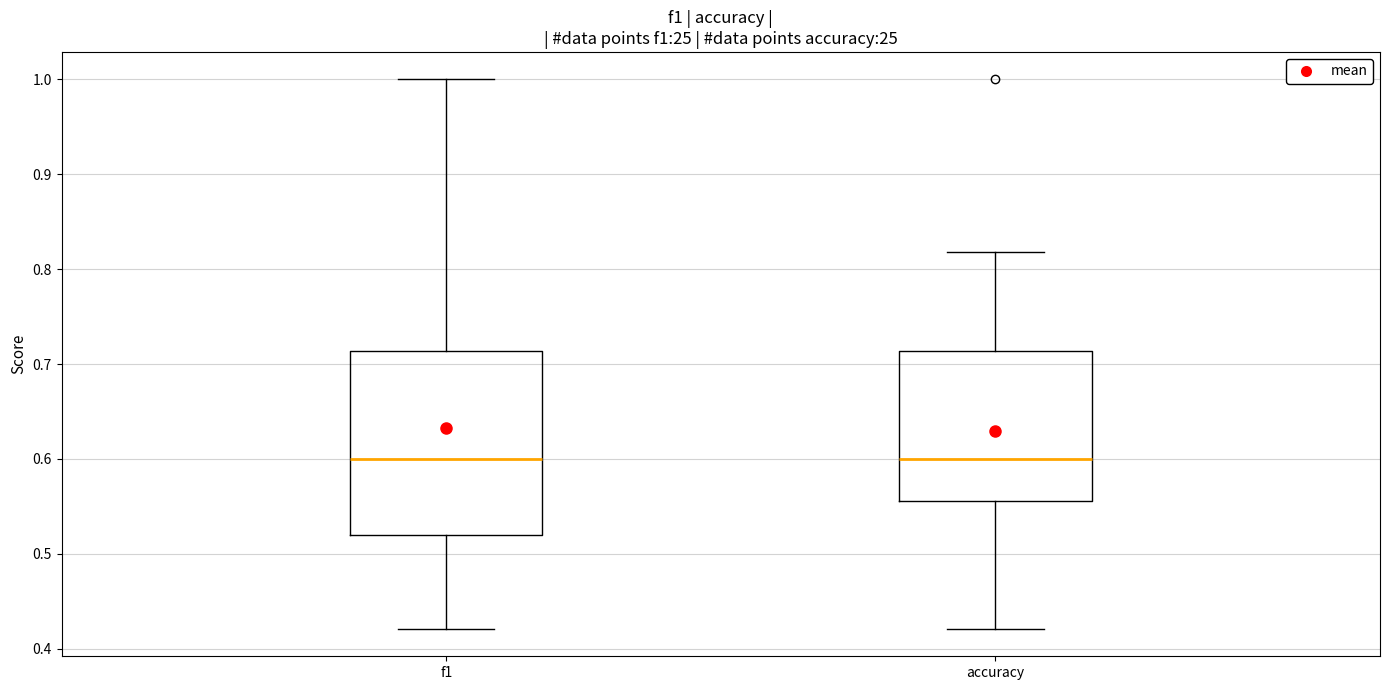

Reading left to right, read every box against the y-axis: the position of its median line, the range the box covers, and the ends of its whiskers. The values are not printed on the chart, so give them approximately, as read against the axis.

f1: median 0.60, box 0.52 to 0.71, whiskers 0.42 to 1.00
accuracy: median 0.60, box 0.56 to 0.71, whiskers 0.42 to 0.82